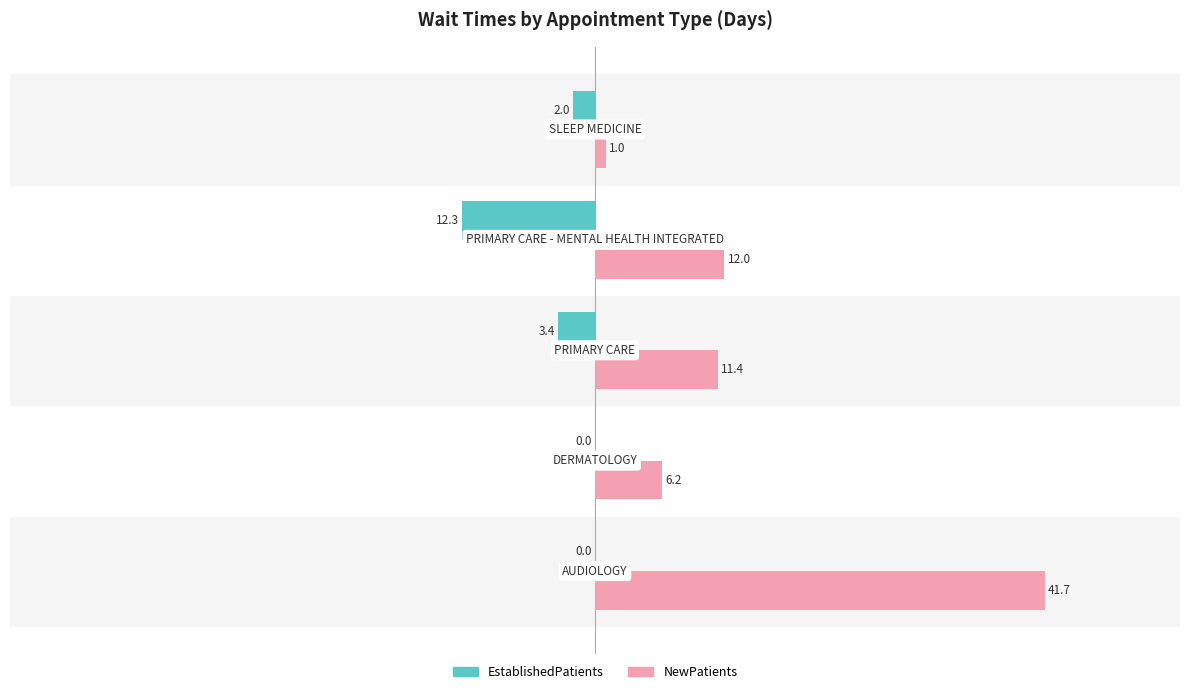

What is the sum of all NewPatients values?

72.3